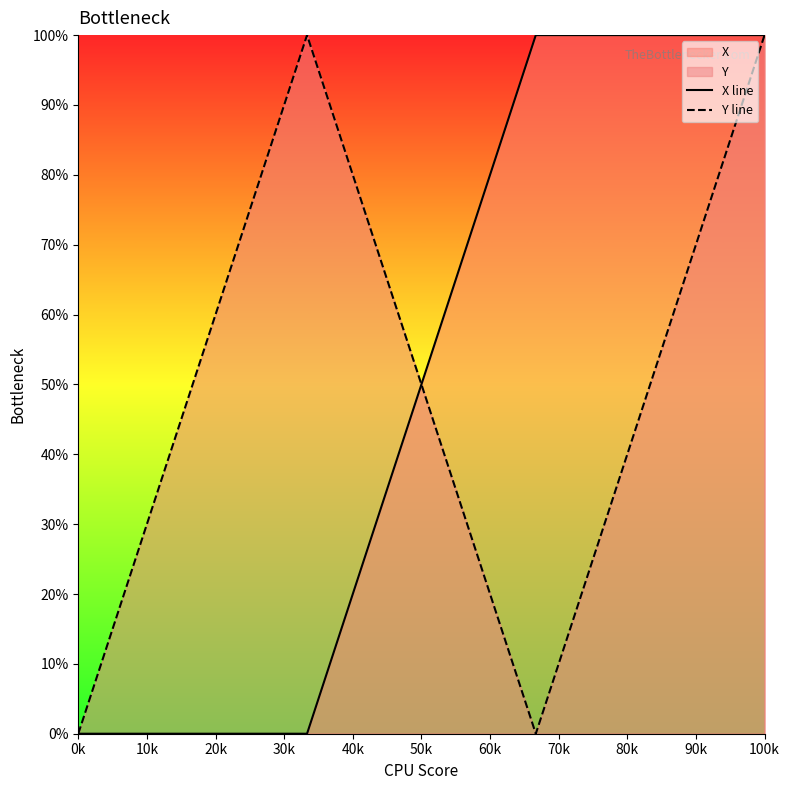

At which category is the sum across all series the highest?

100k